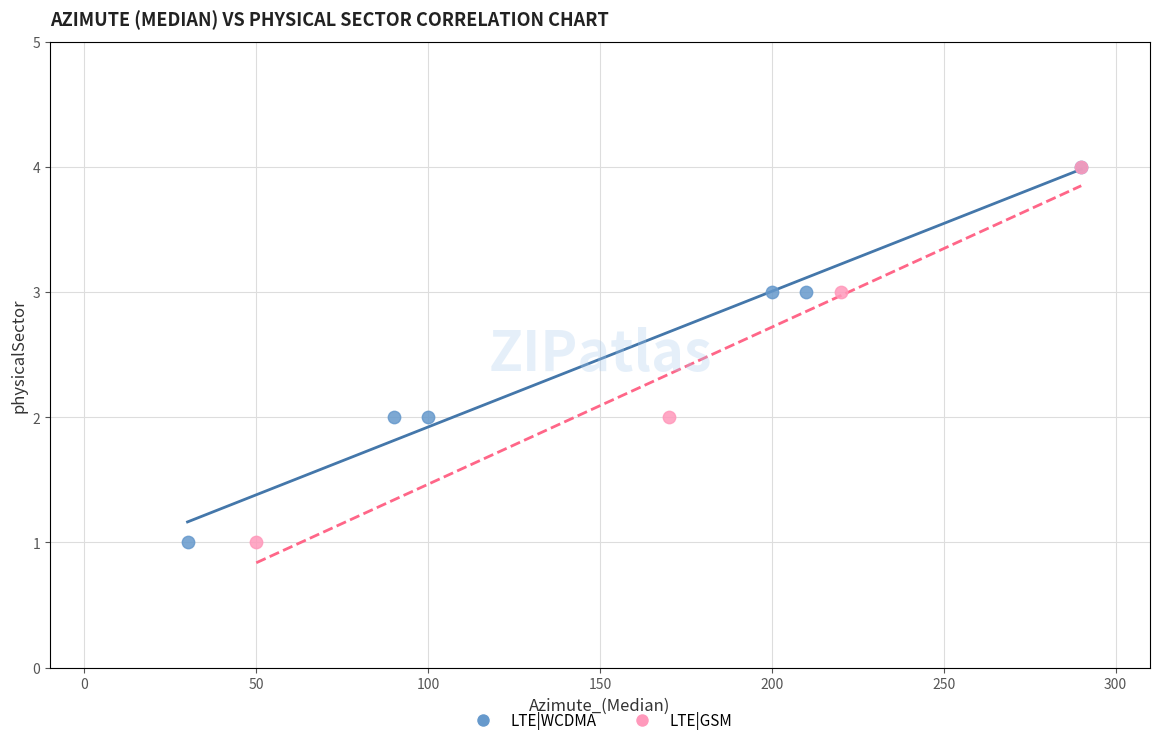

What are all the series names shown in the legend?

LTE|WCDMA, LTE|GSM